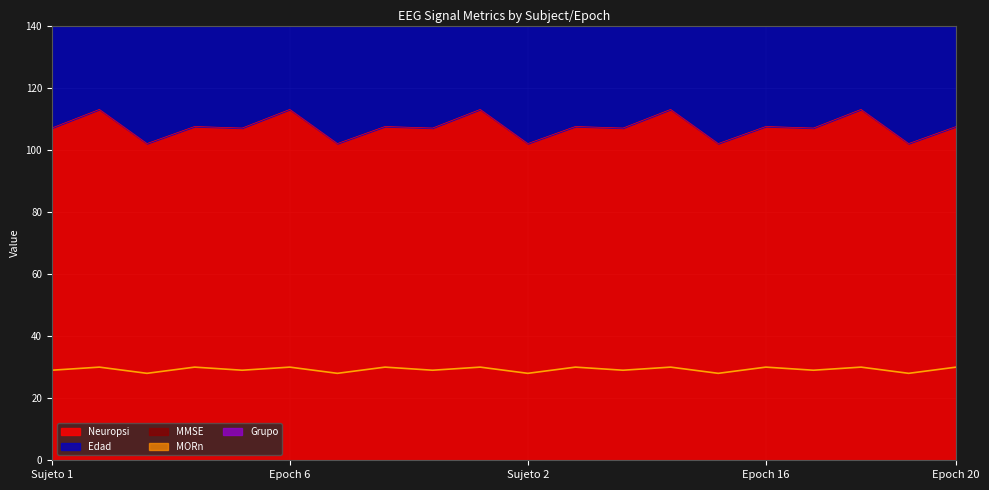

True or false: MMSE and Neuropsi cross at least once.

False